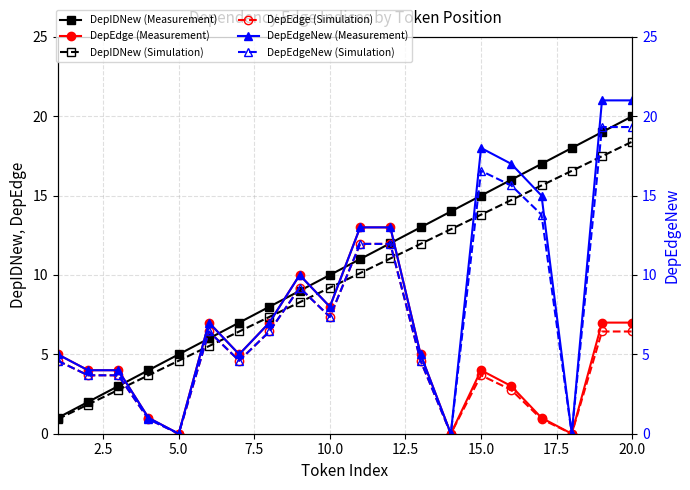

What is the difference between the maximum and minimum values in the DepEdge (Measurement) series?

13.0